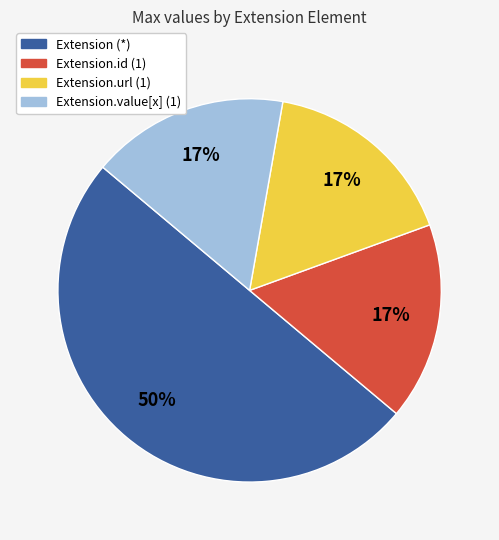

To the nearest percent, what is the average slice percentage?

25%